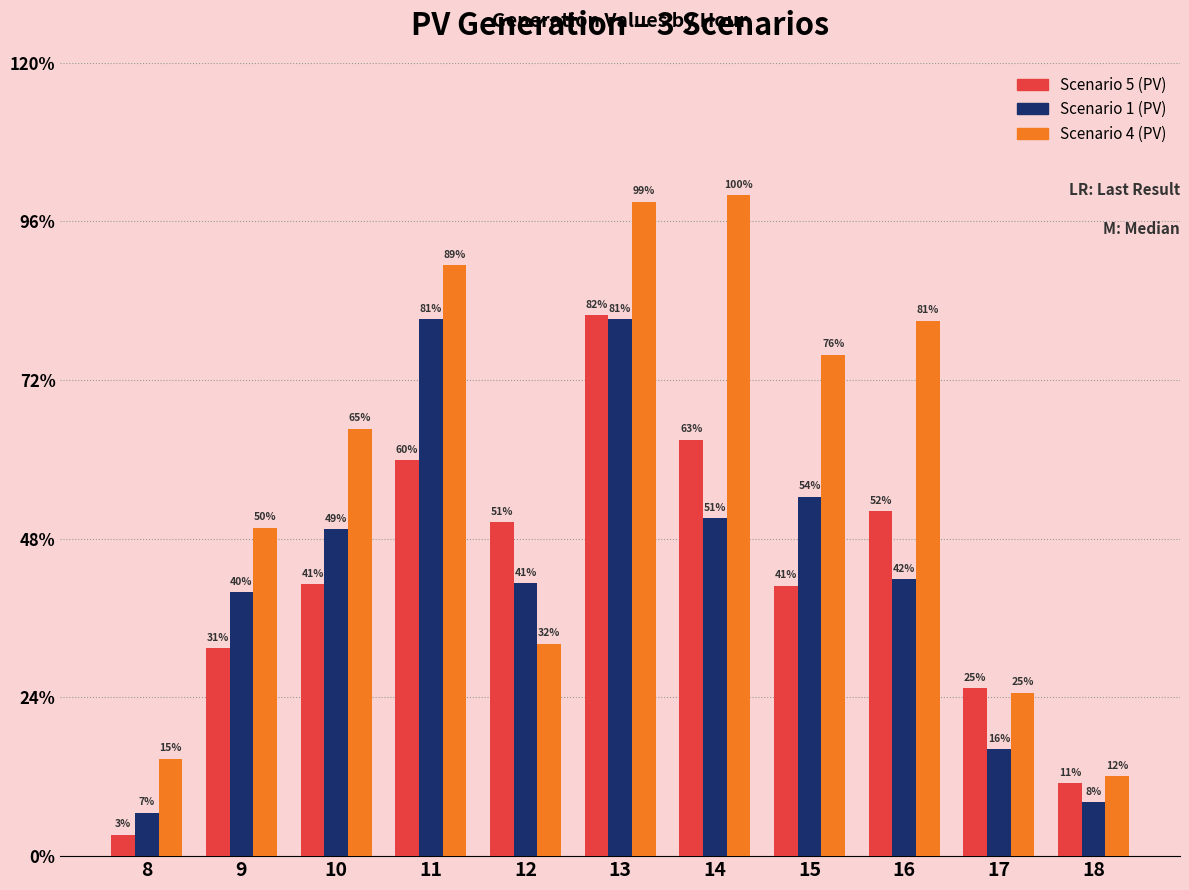

What are all the series names shown in the legend?

Scenario 5 (PV), Scenario 1 (PV), Scenario 4 (PV)